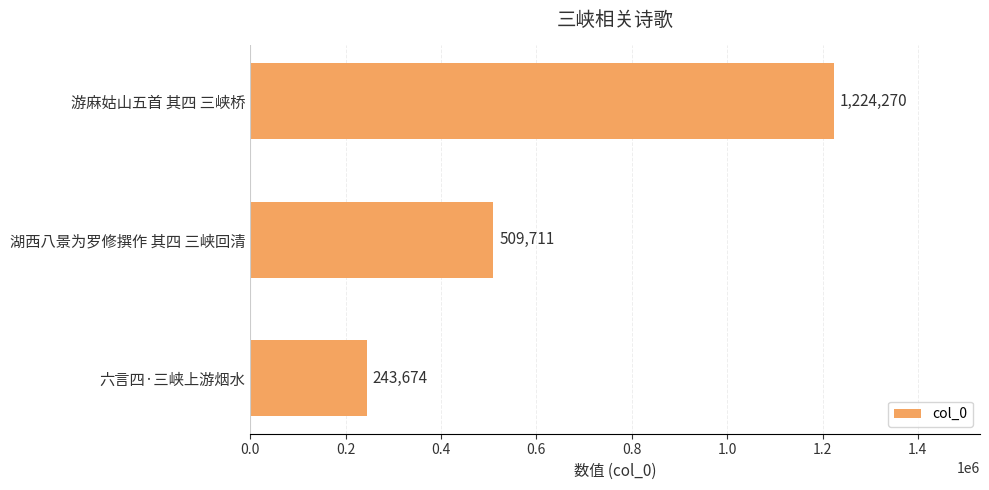

How many values are between 243674 and 1224270?

3